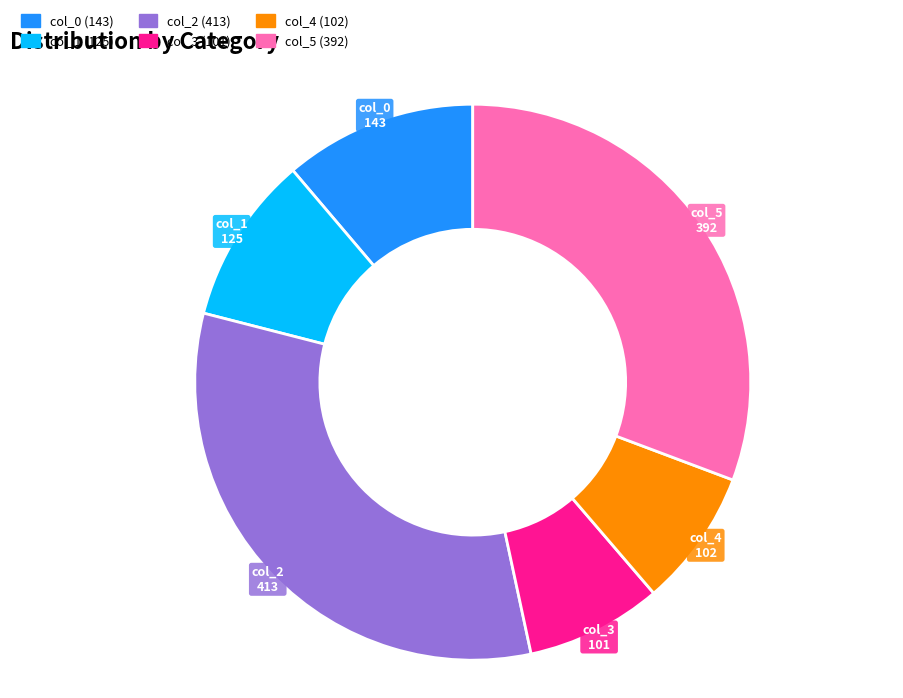

Does col_0 represent more than half of the total?

No